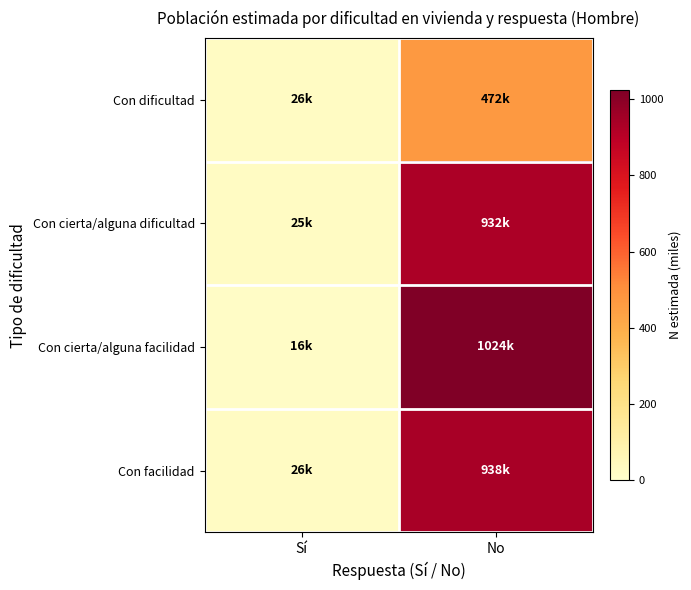

Reading left to right, transcribe all the data shown in this chart.

Con dificultad: Sí=25.8	No=471.6
Con cierta/alguna dificultad: Sí=24.9	No=931.7
Con cierta/alguna facilidad: Sí=16.4	No=1023.9
Con facilidad: Sí=26.3	No=937.6